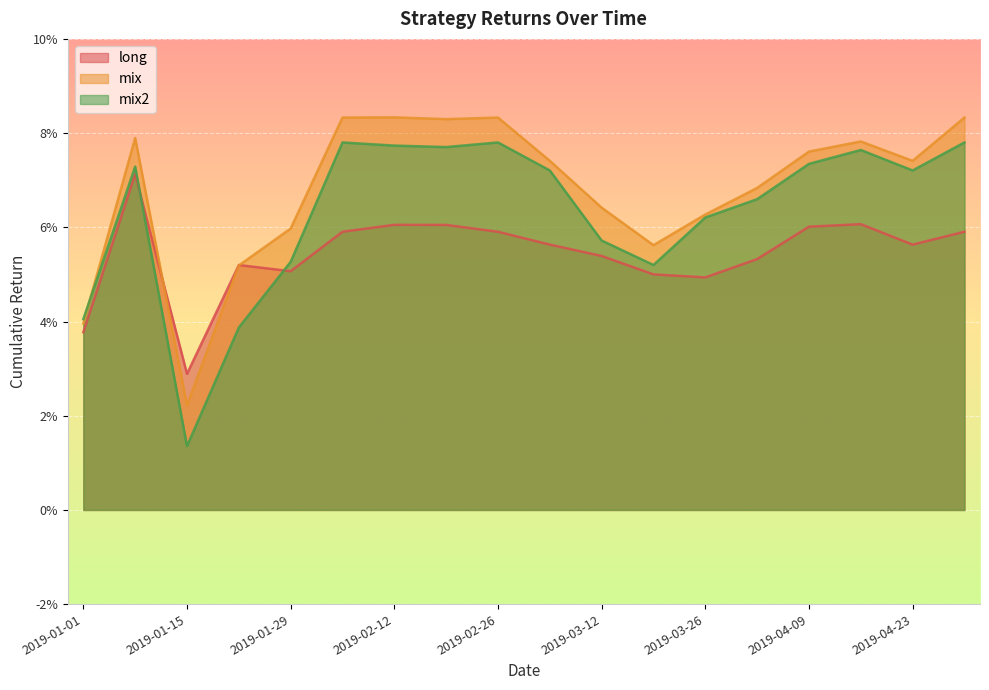

Reading left to right, list all the values displayed in this chart.

long: 2019-01-01=0.0	2019-01-08=0.1	2019-01-15=0.0	2019-01-22=0.1	2019-01-29=0.1	2019-02-05=0.1	2019-02-12=0.1	2019-02-19=0.1	2019-02-26=0.1	2019-03-05=0.1	2019-03-12=0.1	2019-03-19=0.1	2019-03-26=0.0	2019-04-02=0.1	2019-04-09=0.1	2019-04-16=0.1	2019-04-23=0.1	2019-04-30=0.1
mix: 2019-01-01=0.0	2019-01-08=0.1	2019-01-15=0.0	2019-01-22=0.1	2019-01-29=0.1	2019-02-05=0.1	2019-02-12=0.1	2019-02-19=0.1	2019-02-26=0.1	2019-03-05=0.1	2019-03-12=0.1	2019-03-19=0.1	2019-03-26=0.1	2019-04-02=0.1	2019-04-09=0.1	2019-04-16=0.1	2019-04-23=0.1	2019-04-30=0.1
mix2: 2019-01-01=0.0	2019-01-08=0.1	2019-01-15=0.0	2019-01-22=0.0	2019-01-29=0.1	2019-02-05=0.1	2019-02-12=0.1	2019-02-19=0.1	2019-02-26=0.1	2019-03-05=0.1	2019-03-12=0.1	2019-03-19=0.1	2019-03-26=0.1	2019-04-02=0.1	2019-04-09=0.1	2019-04-16=0.1	2019-04-23=0.1	2019-04-30=0.1